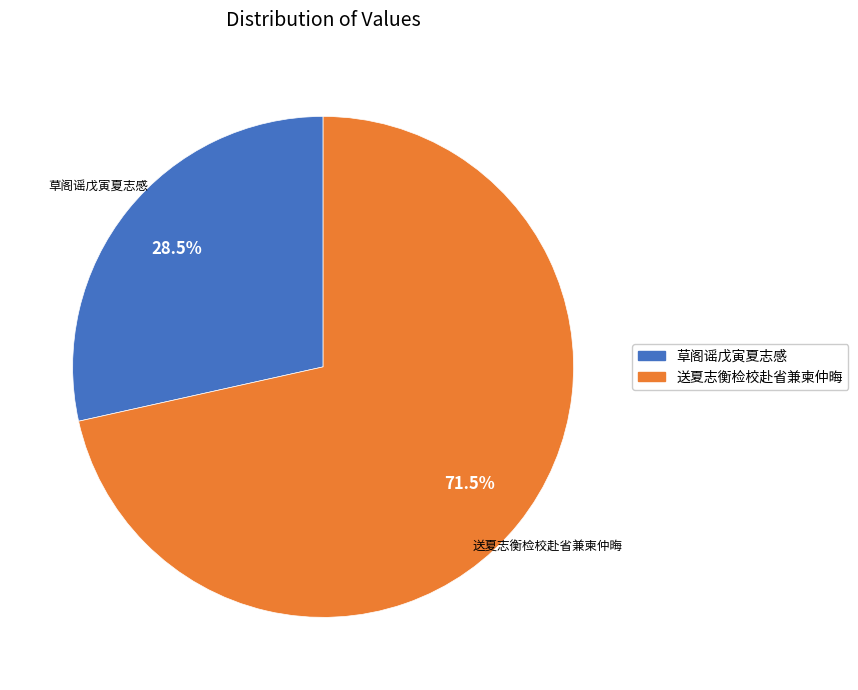

What is the ratio of the value at 送夏志衡检校赴省兼柬仲晦 to the value at 草阁谣戊寅夏志感?

2.5